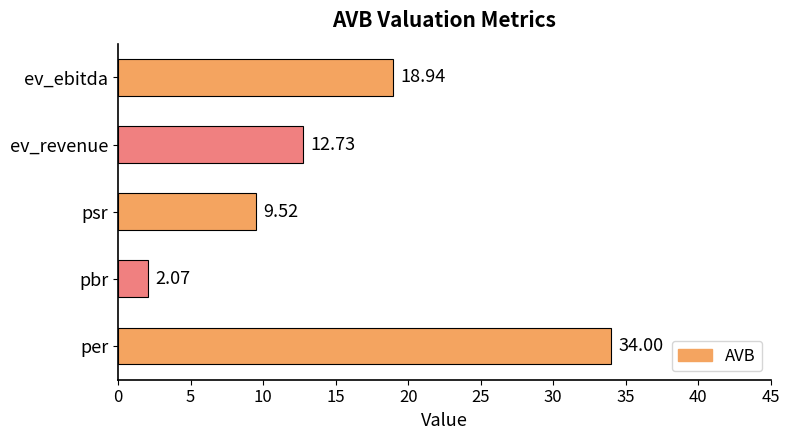

Which category has the lowest value across all series?

pbr